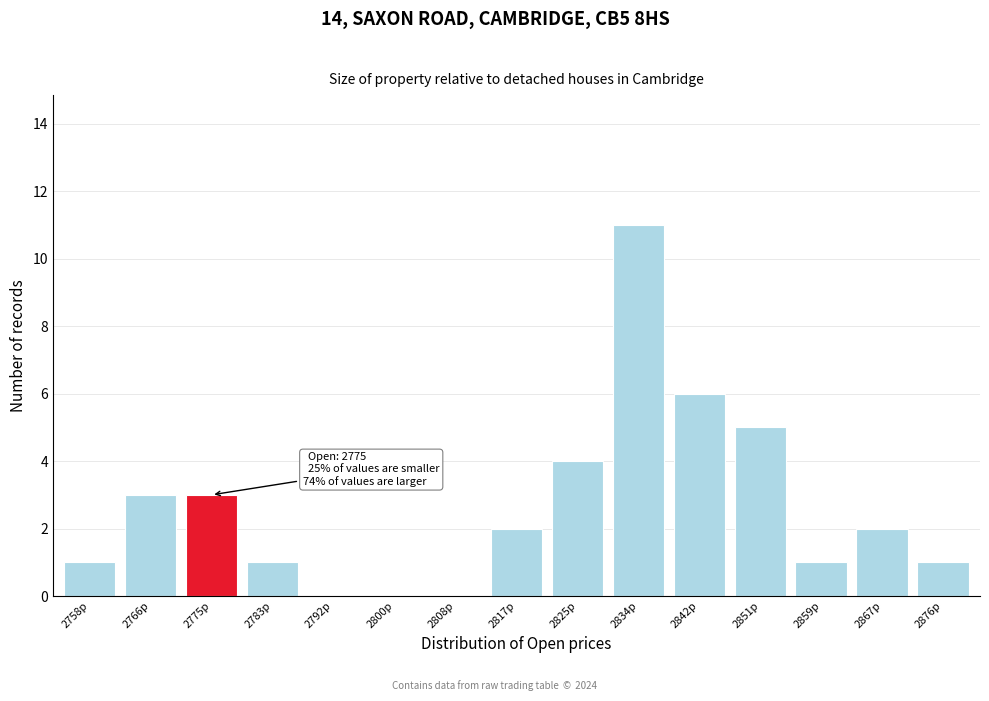

Reading left to right, transcribe all the data shown in this chart.

2758p=1	2766p=3	2775p=3	2783p=1	2792p=0	2800p=0	2808p=0	2817p=2	2825p=4	2834p=11	2842p=6	2851p=5	2859p=1	2867p=2	2876p=1